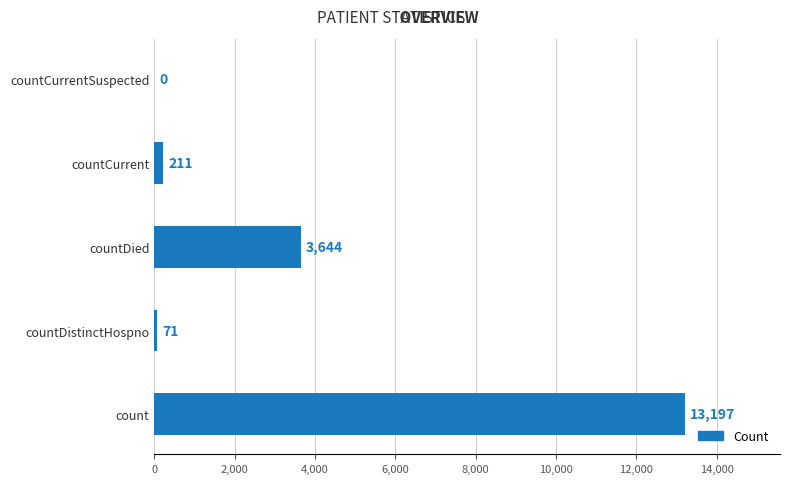

How many positive values are there?

4